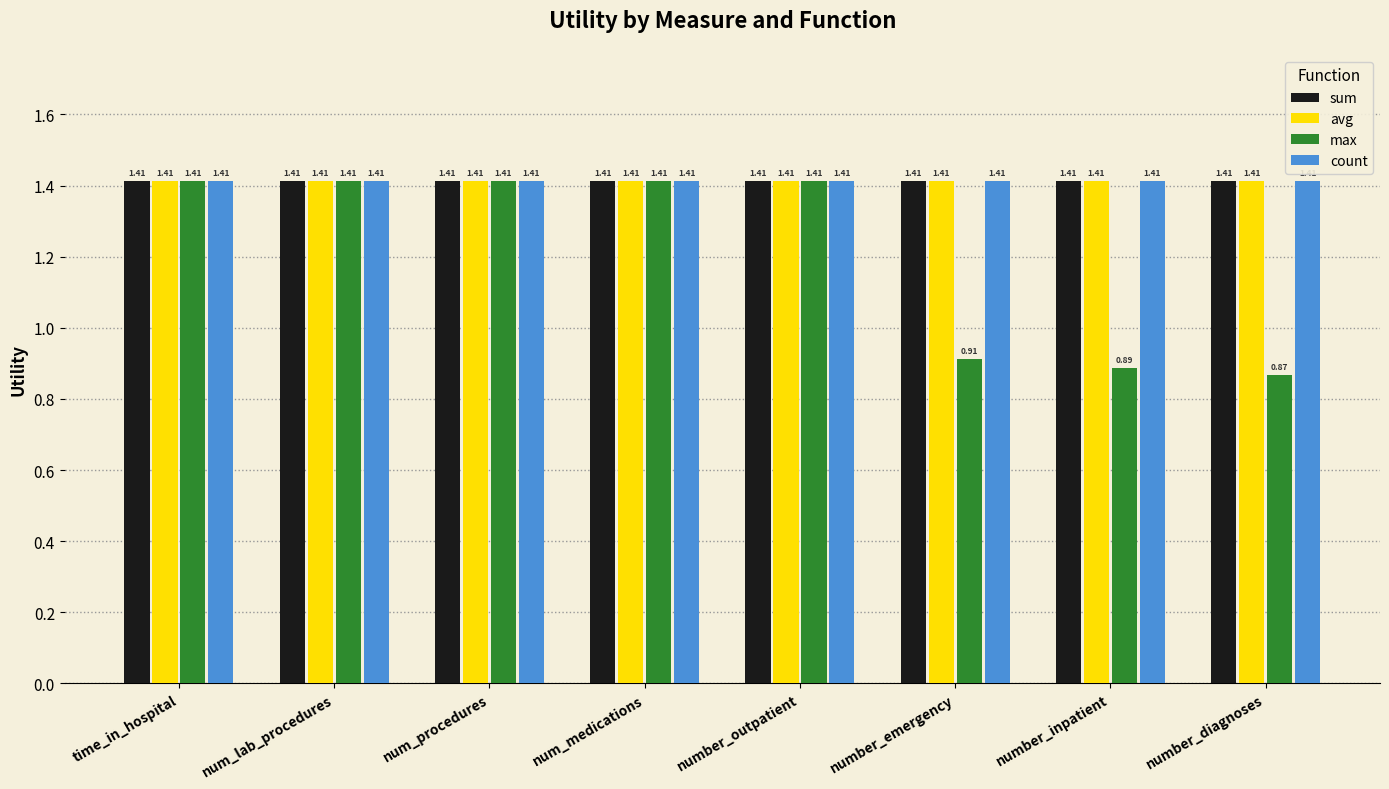

Which series has the largest range (max minus min)?

max